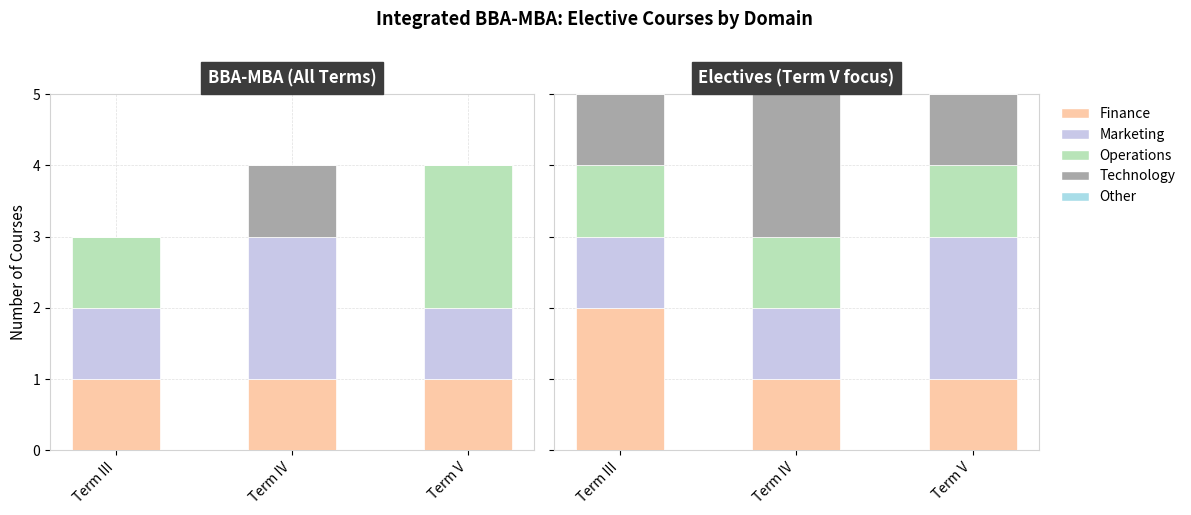

What is the sum of all Operations values?

3